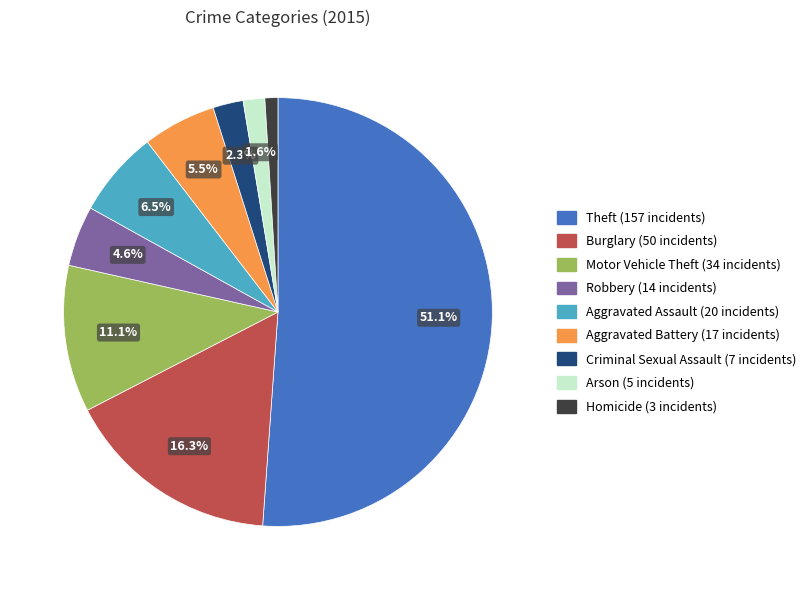

What percentage is the Criminal Sexual Assault slice, to the nearest percent?

2%